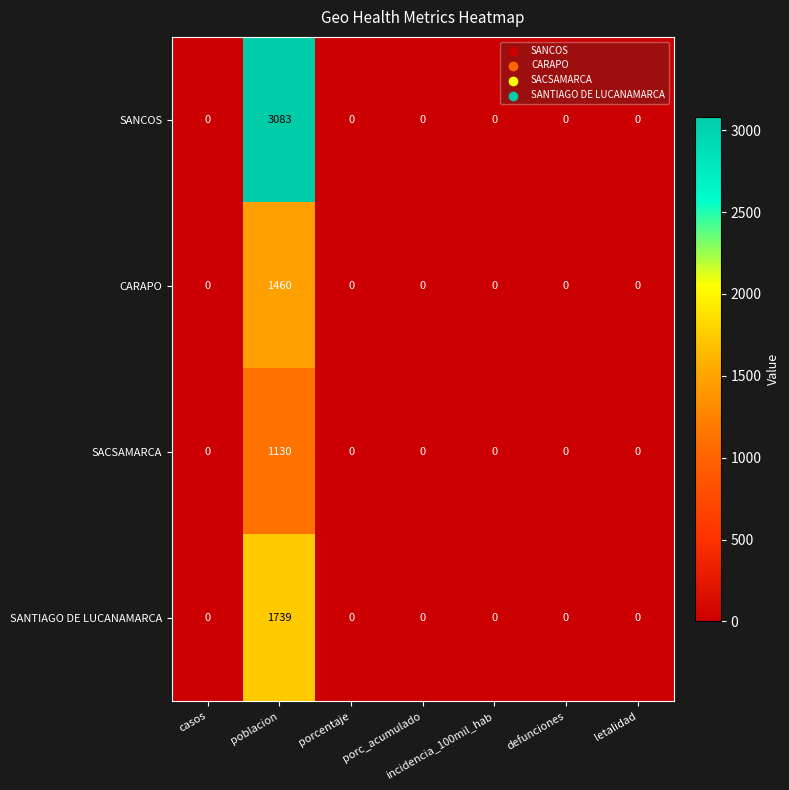

How many series are shown in this chart?

4